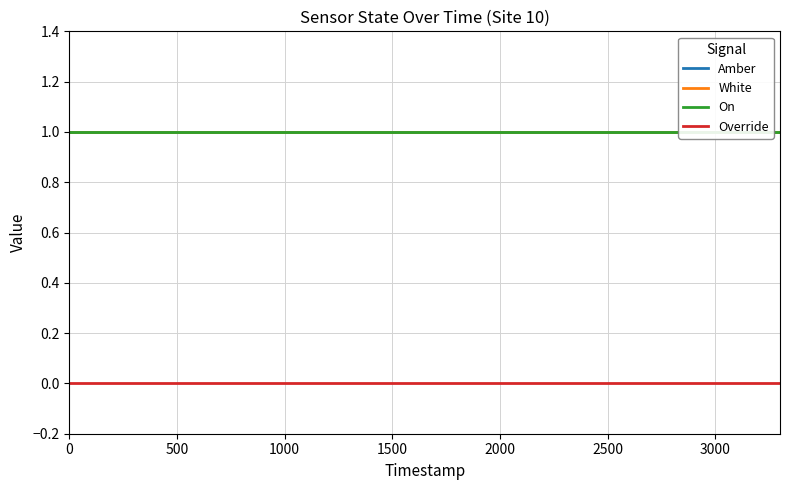

List the series in order of their peak value, highest first.

Amber, White, On, Override